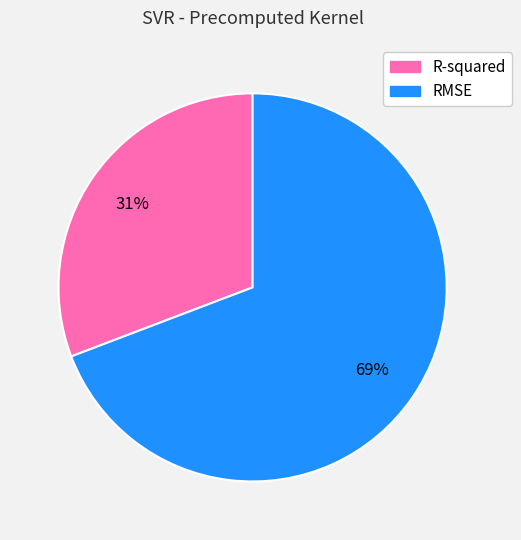

The R-squared slice represents 31% of the pie. True or false?

True